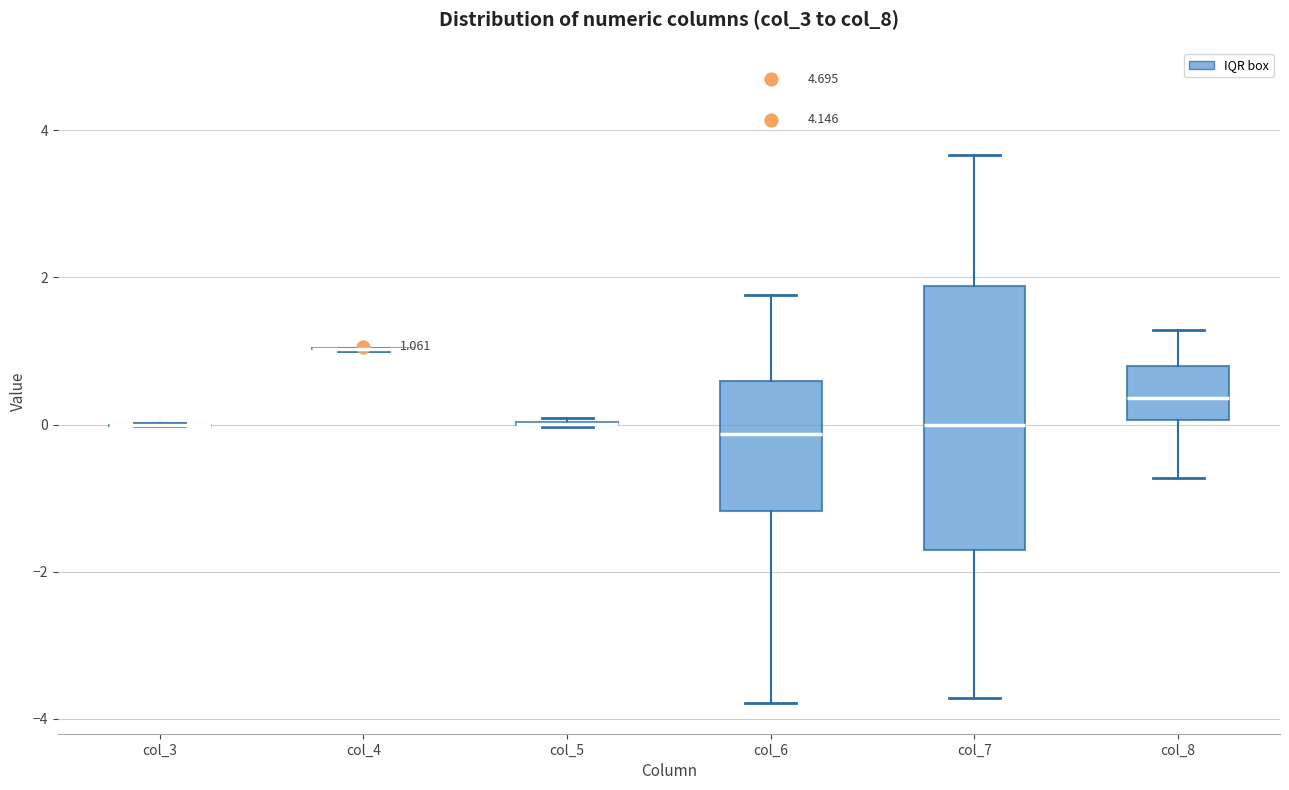

Which box is the tallest, from its lower edge to its upper edge?

col_7